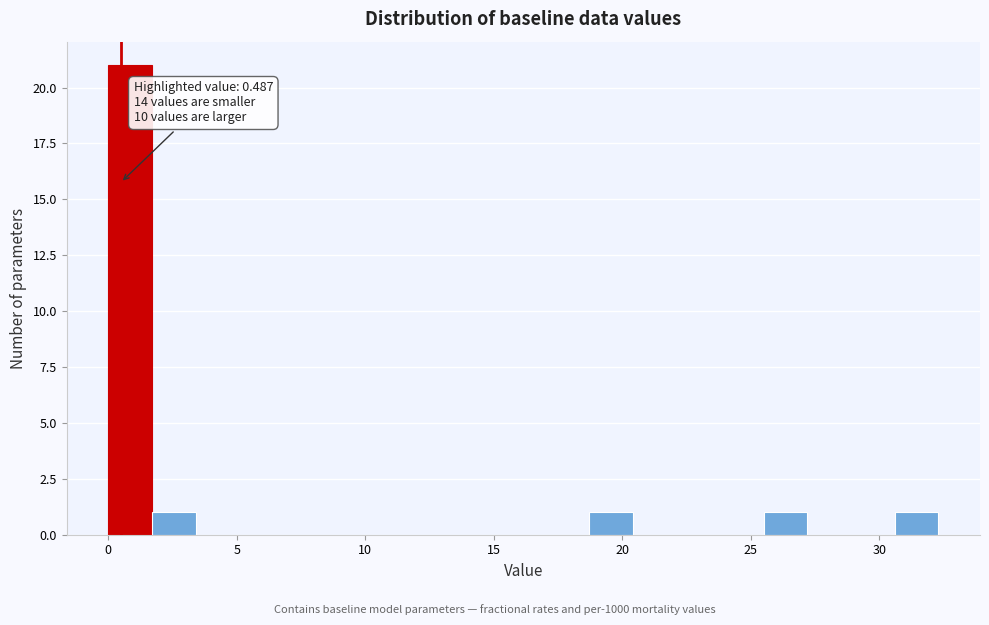

Read against the x-axis, roughly where is the centre of the tallest bar?

1.0